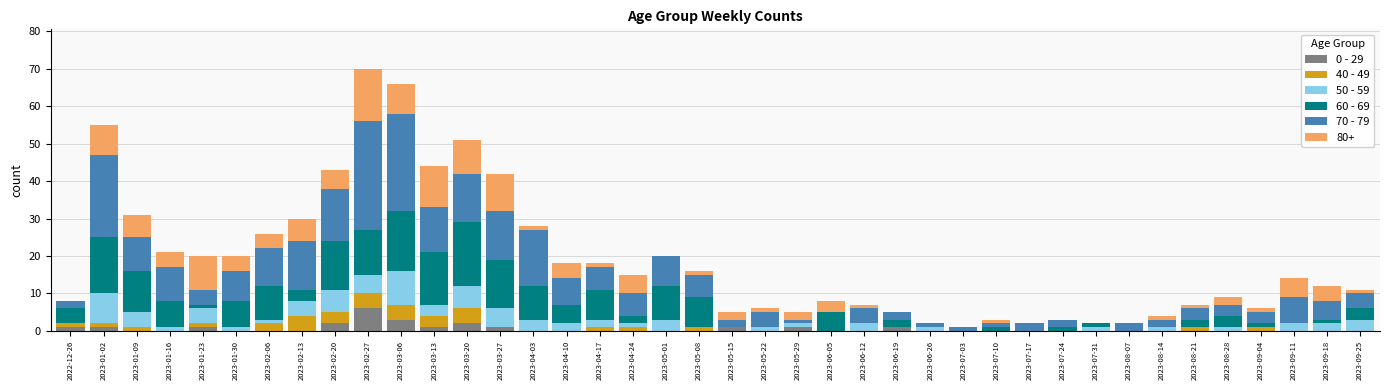

What is the total value across all series at 2023-02-20?

43